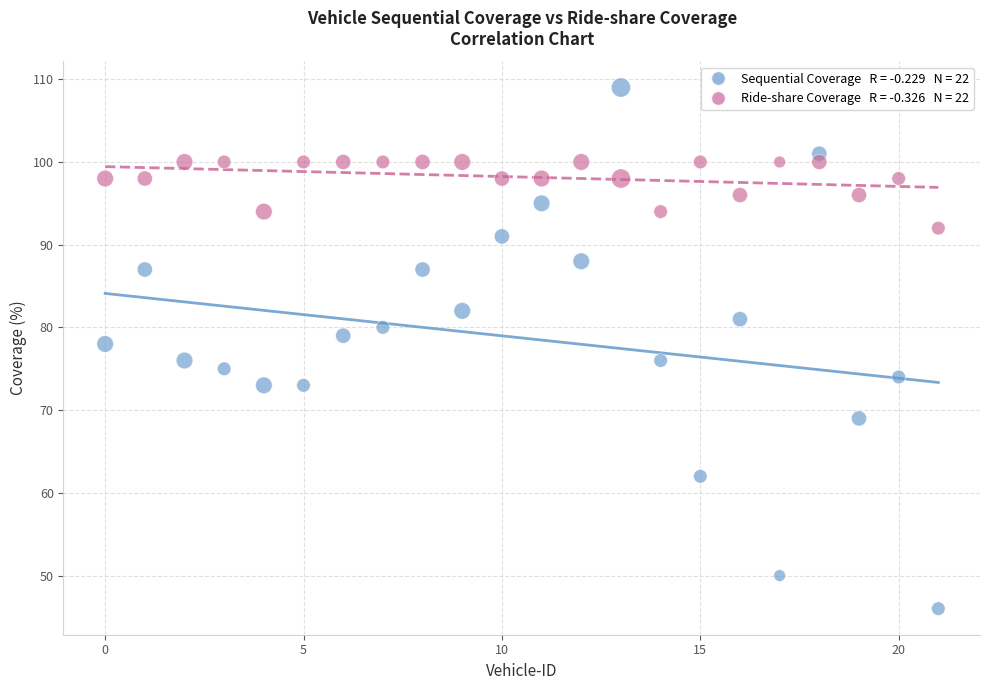

Across all data points, what is the range of Y values (max minus min)?

63